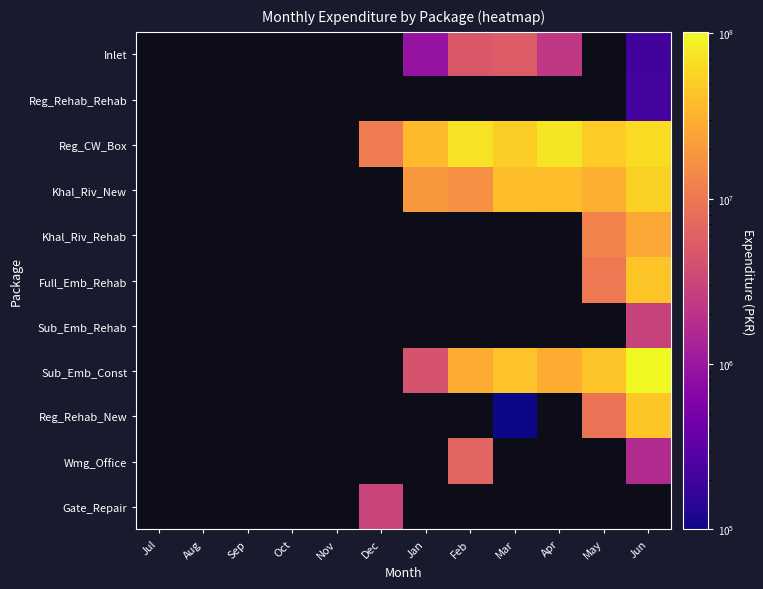

Count the number of categories in the chart.

12